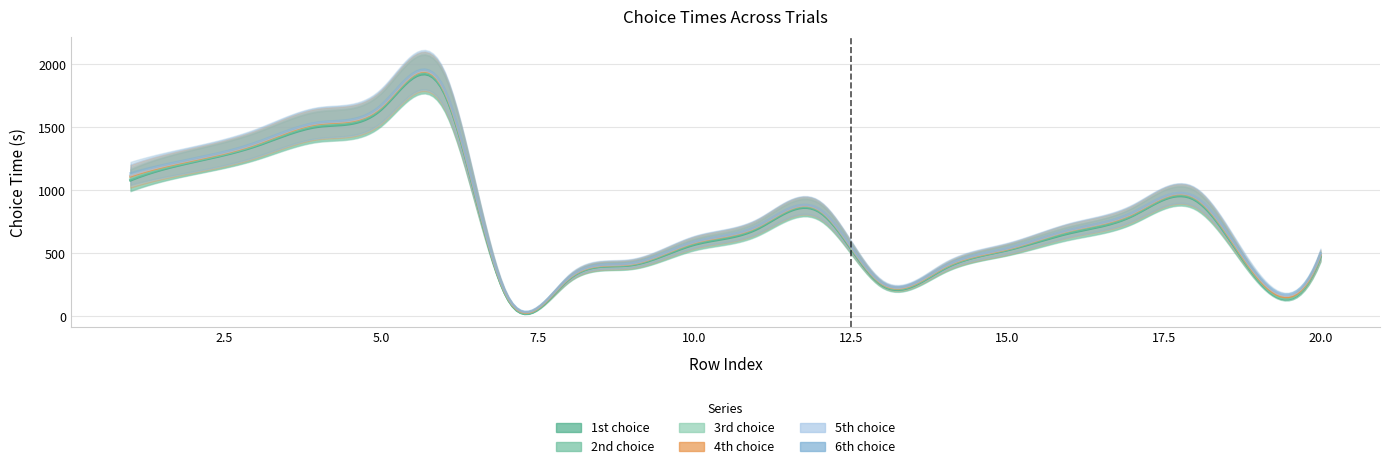

At which category does 1st choice reach its first local valley?

7